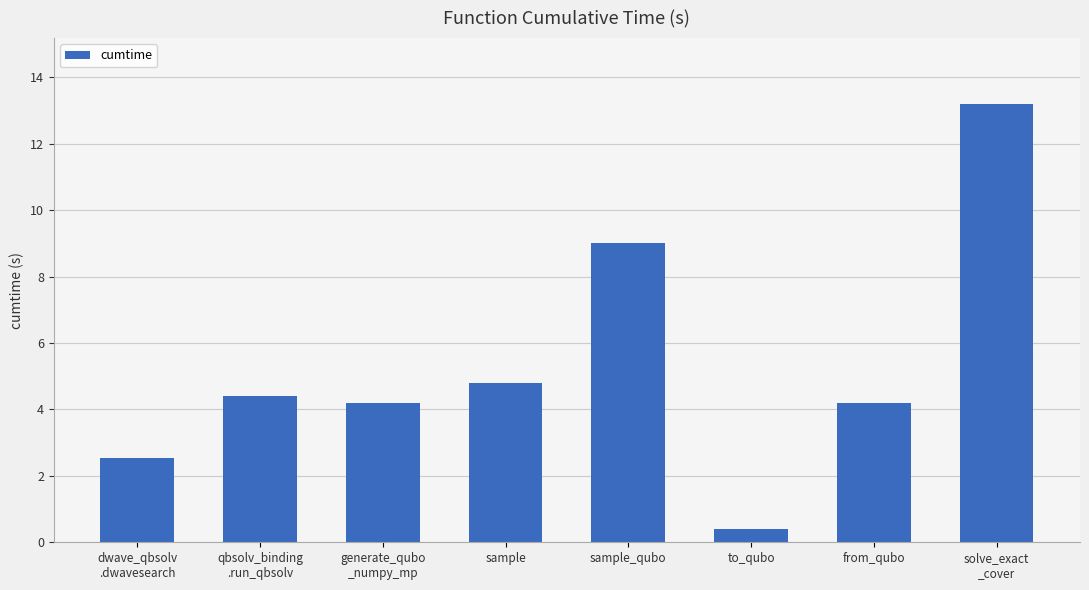

Between sample and from_qubo, which is larger?

sample